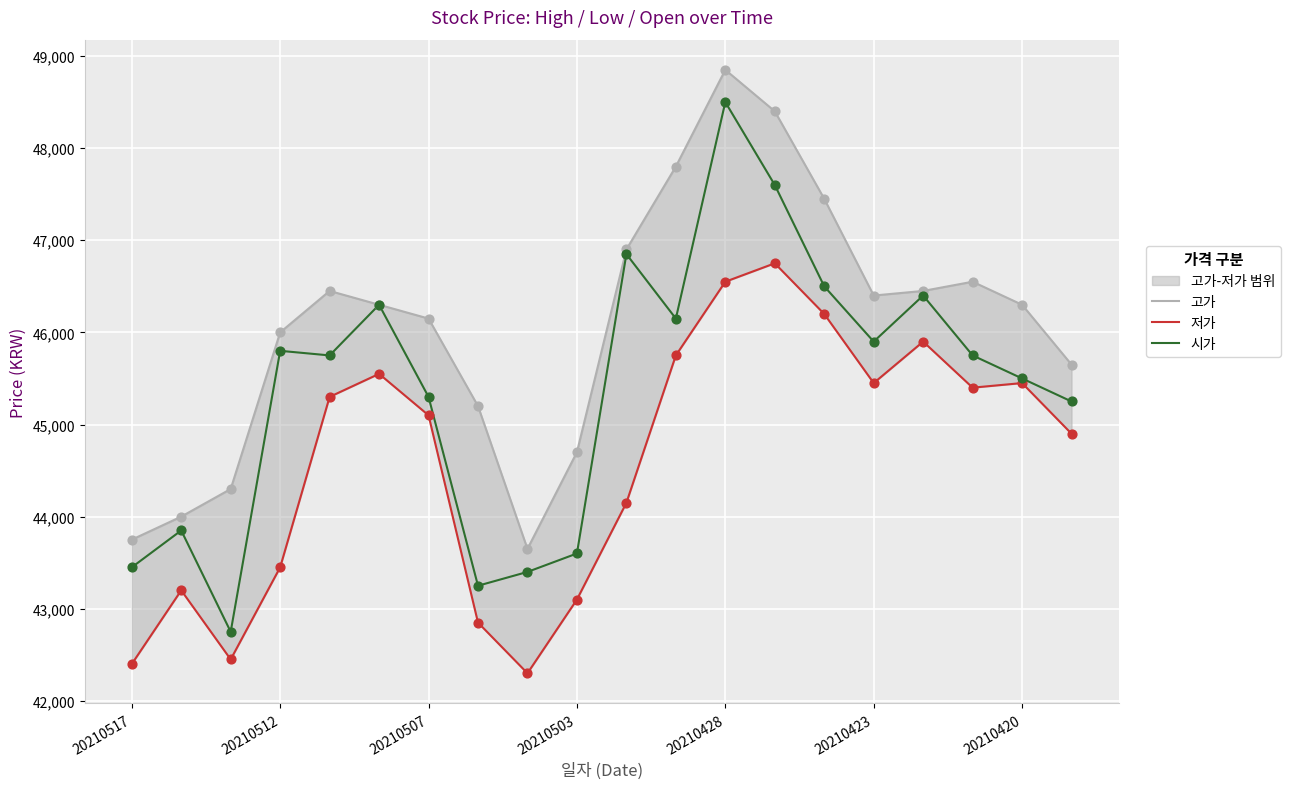

What is the highest value of the 시가 series?

48500